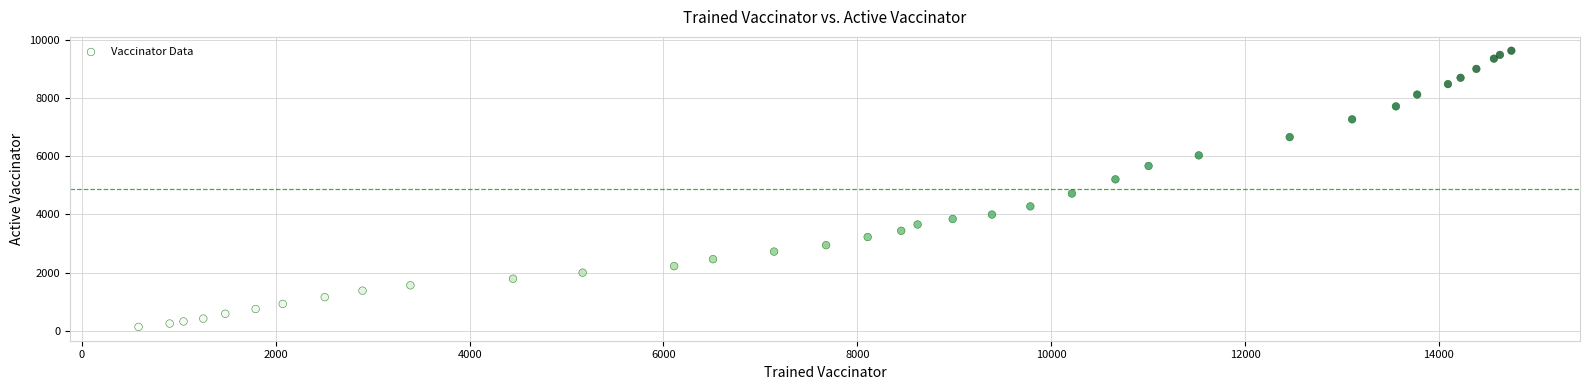

What Y value in the scatter plot is closest to 4876?

4714